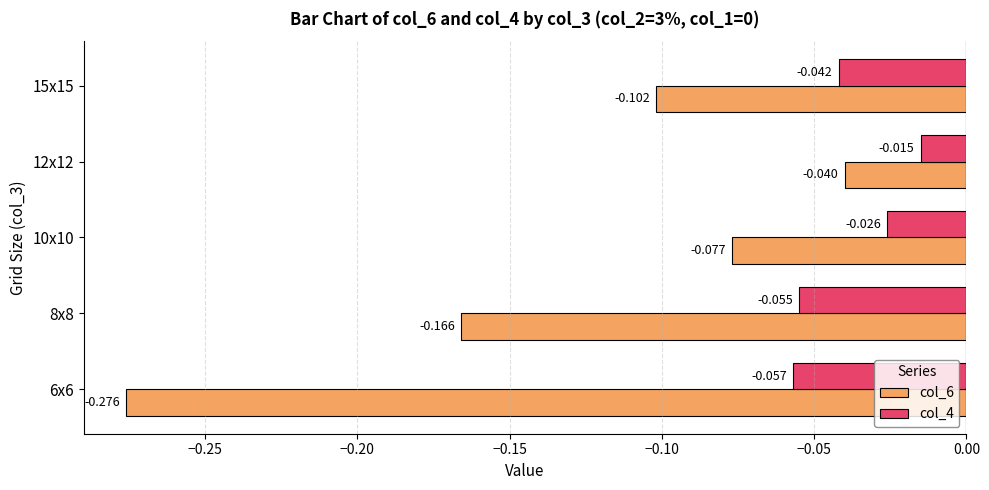

Is the value of col_4 at 10x10 greater than the value of col_6 at 10x10?

Yes